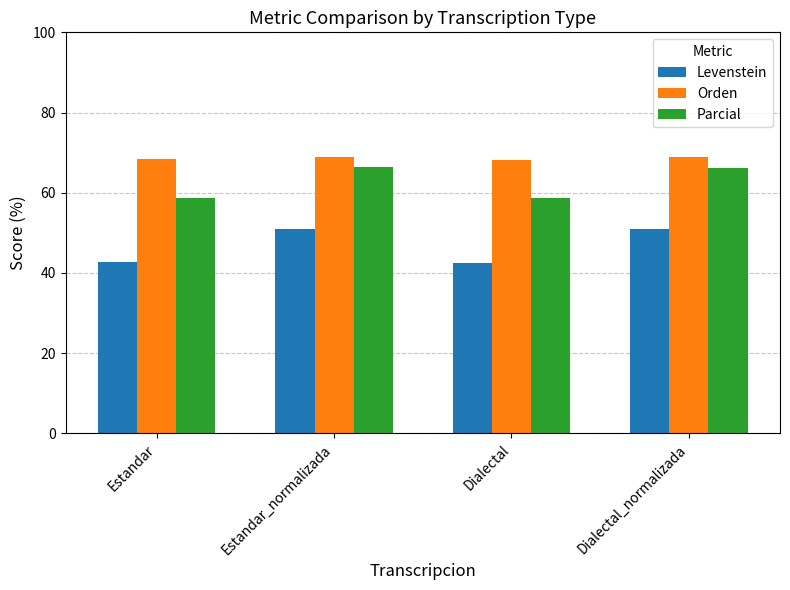

What is the label of the 4th bar from the right?

Estandar